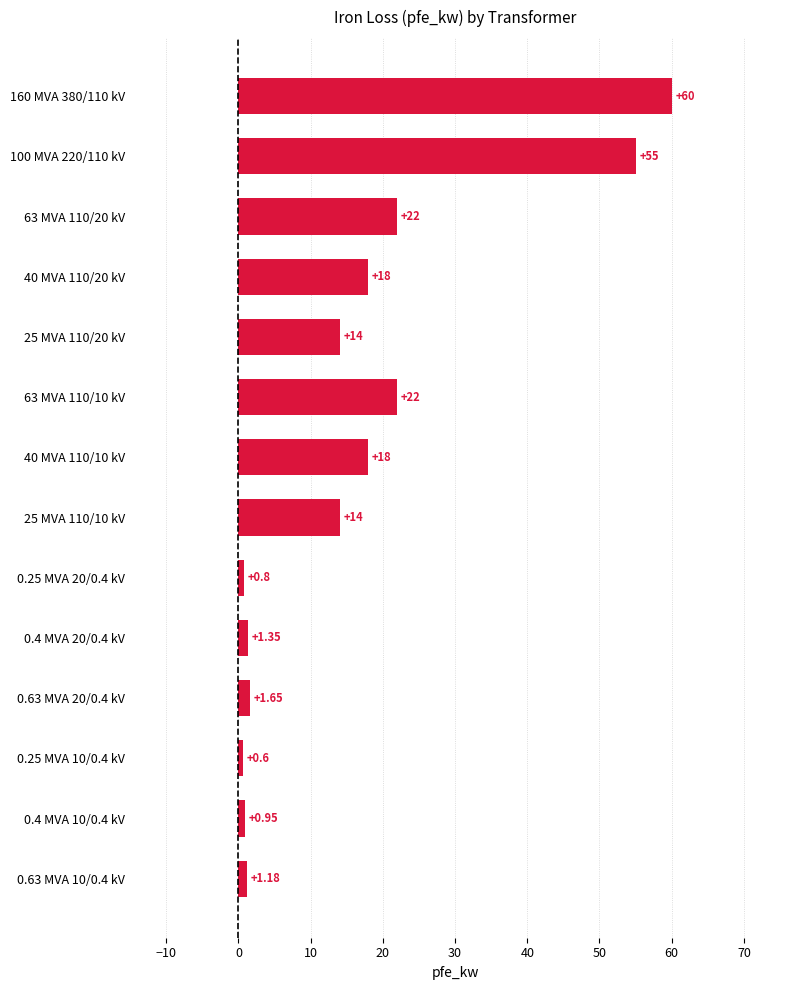

Which has a higher value, 25 MVA 110/10 kV or 63 MVA 110/20 kV?

63 MVA 110/20 kV